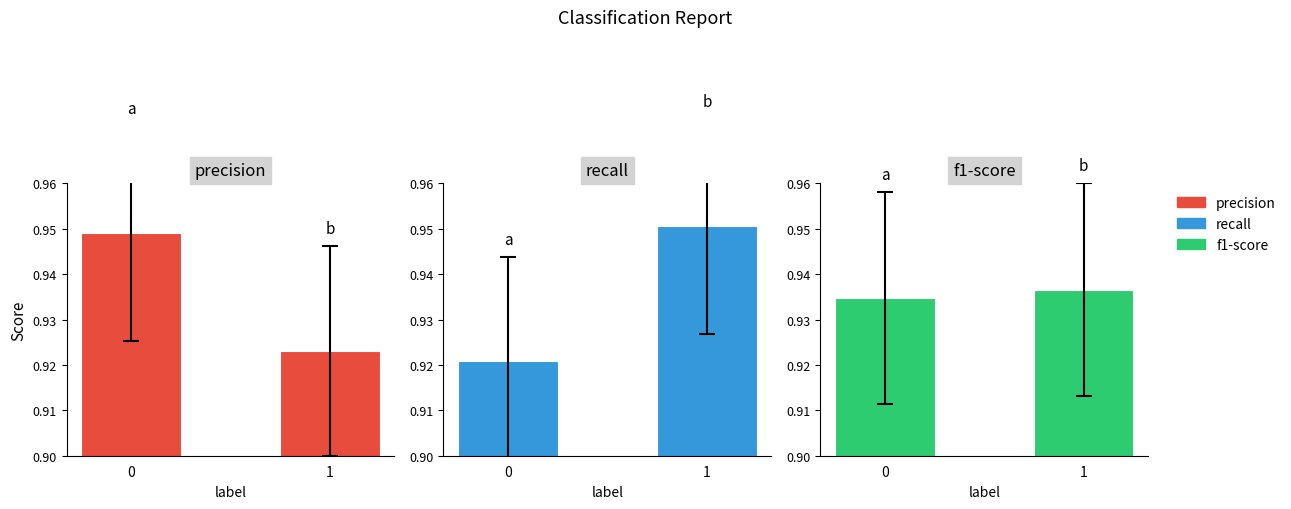

Reading left to right, what are all the values shown in this chart?

precision: 0.9	0.9
recall: 0.9	1.0
f1-score: 0.9	0.9